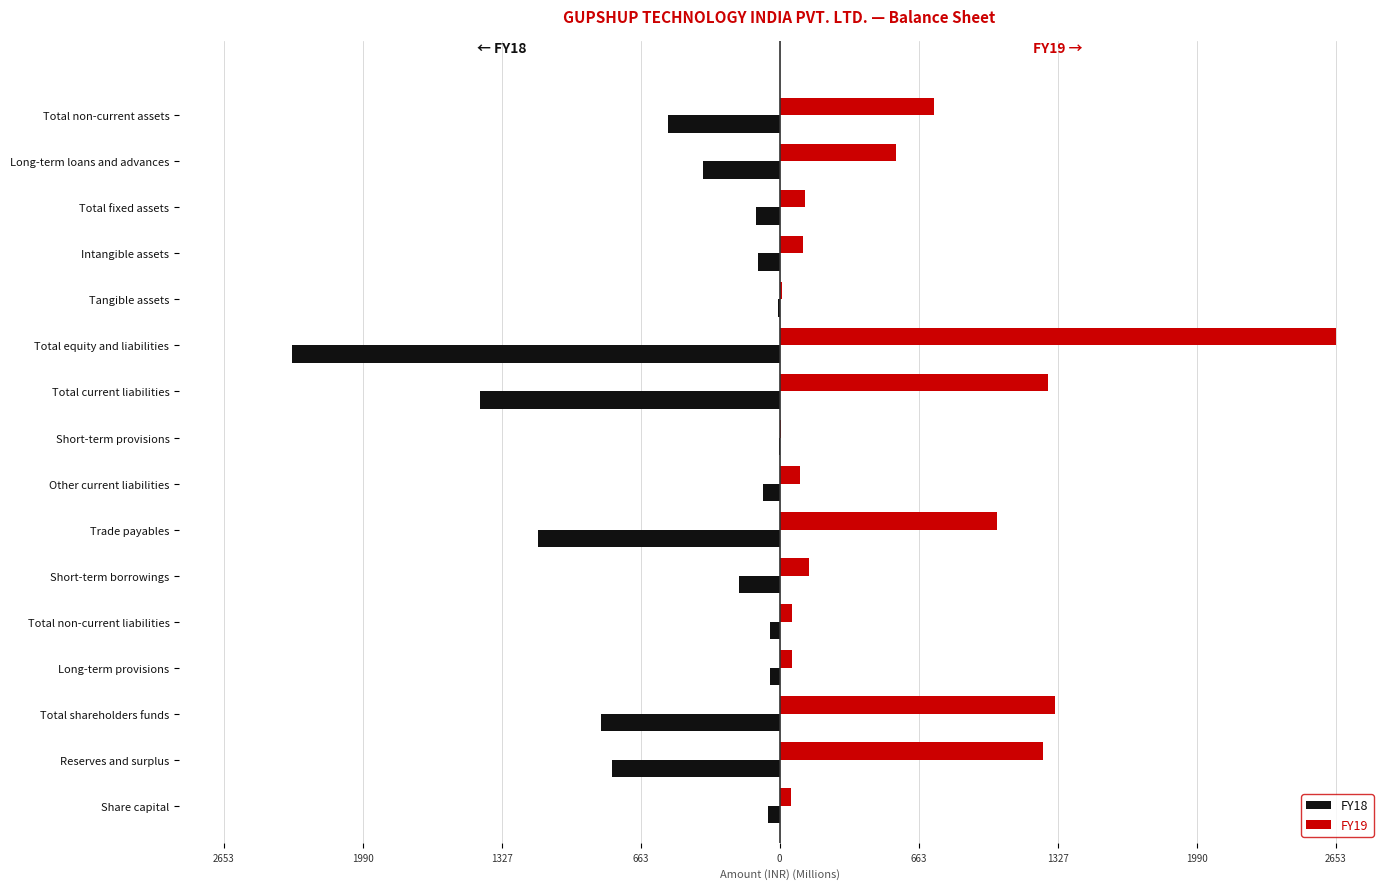

Which series has the largest range (max minus min)?

FY19